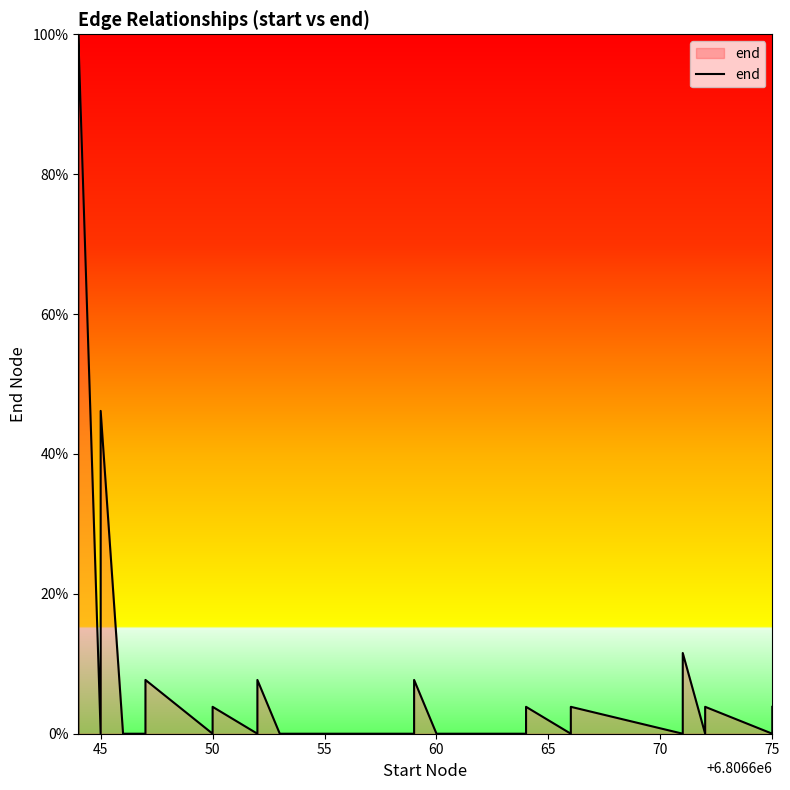

How many lines are shown in the chart?

1